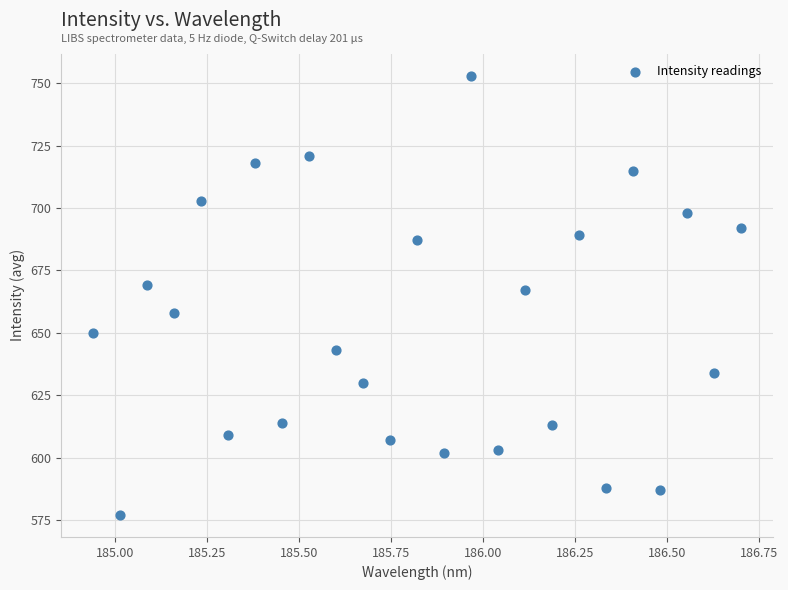

What Y value in the scatter plot is closest to 665?

667